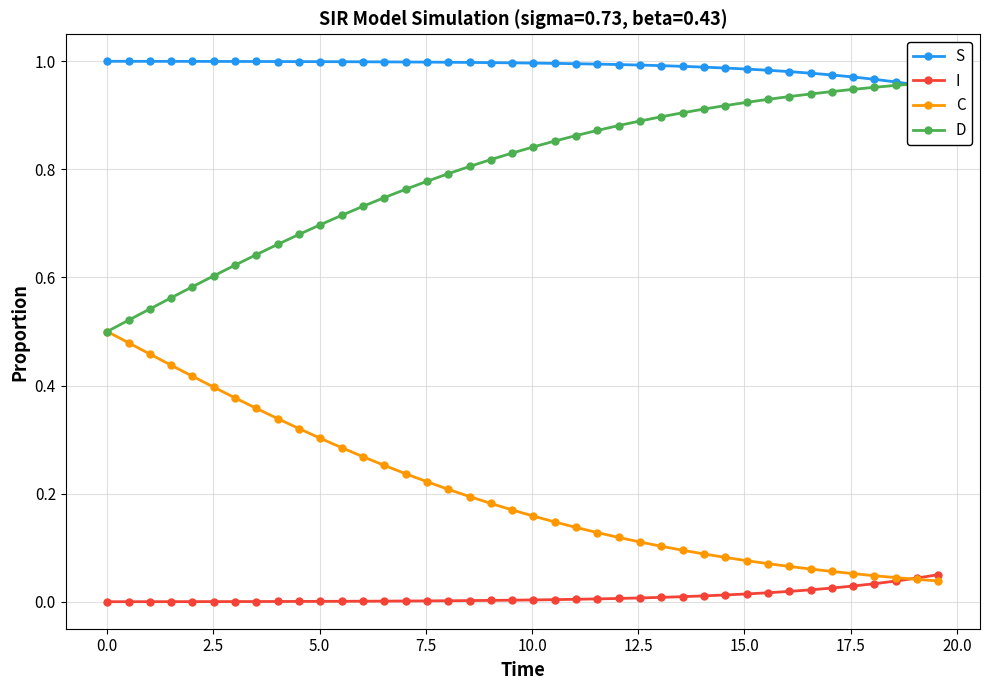

What is the difference between the maximum and minimum values in the I series?

0.1